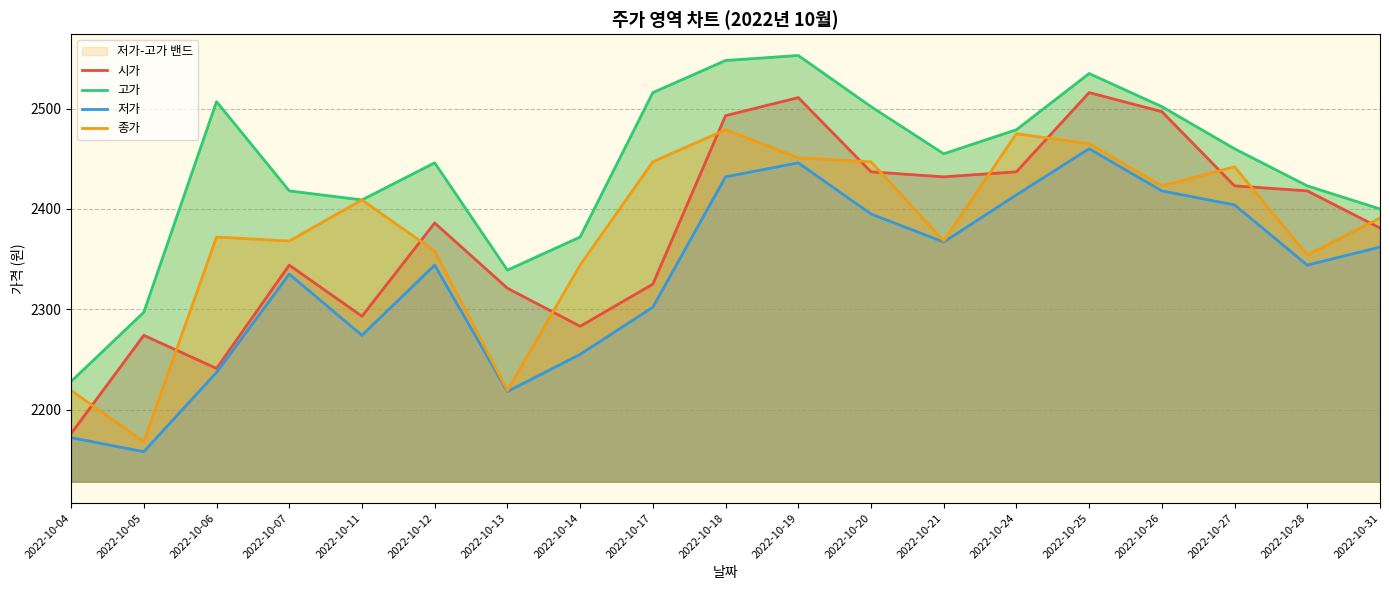

At which category is the sum across all series the highest?

2022-10-25